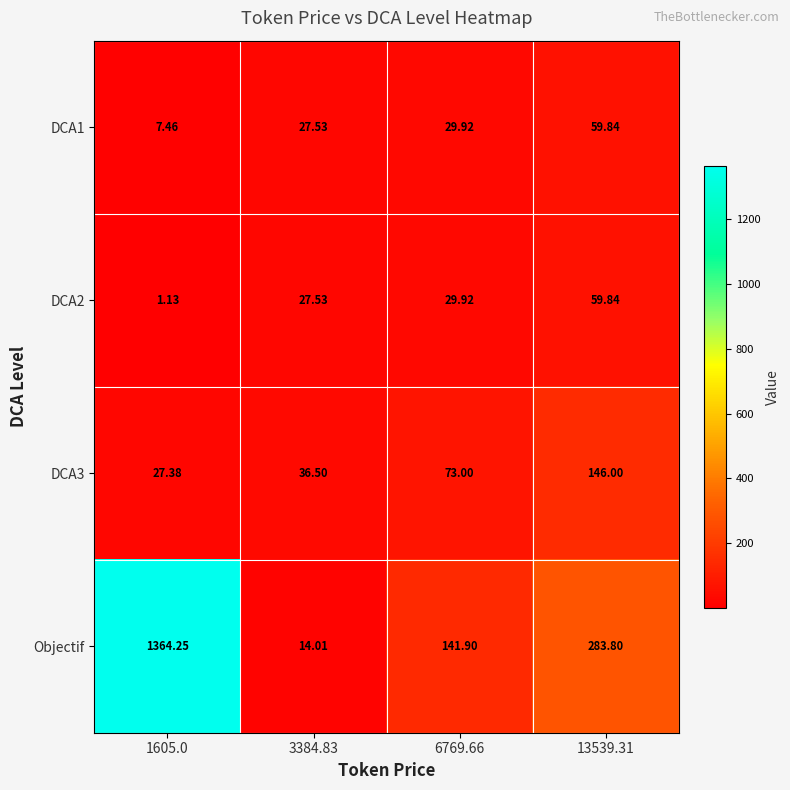

Which series has the largest range (max minus min)?

Objectif